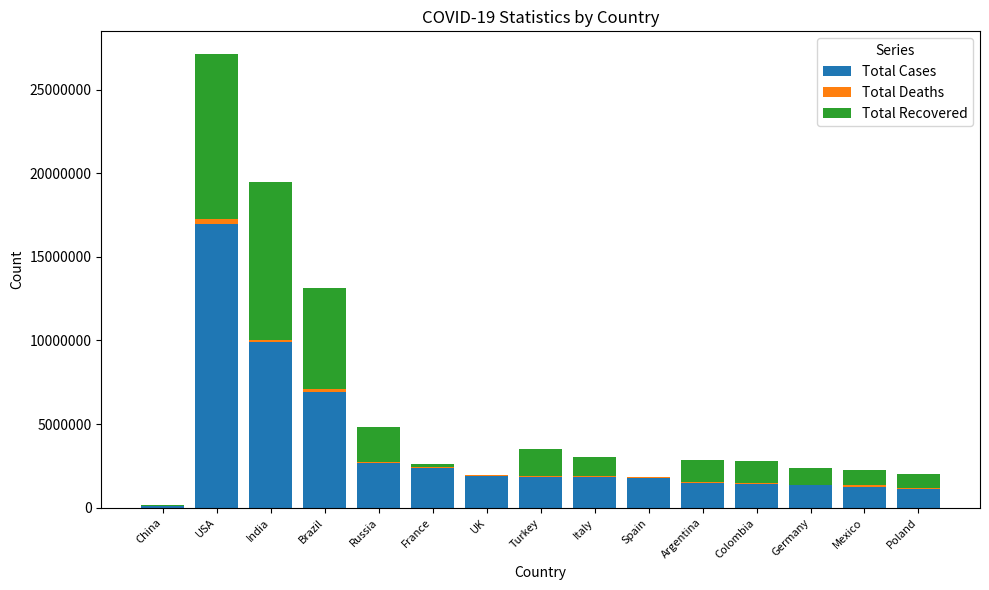

What is the sum of all Total Cases values?

52966973